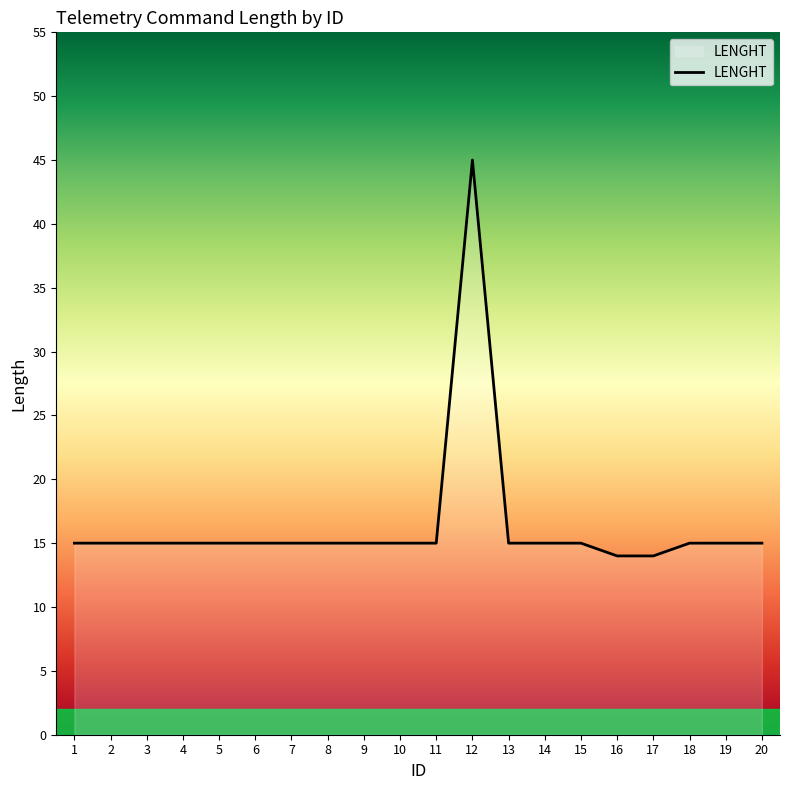

True or false: the data shows 15 at 8.

True